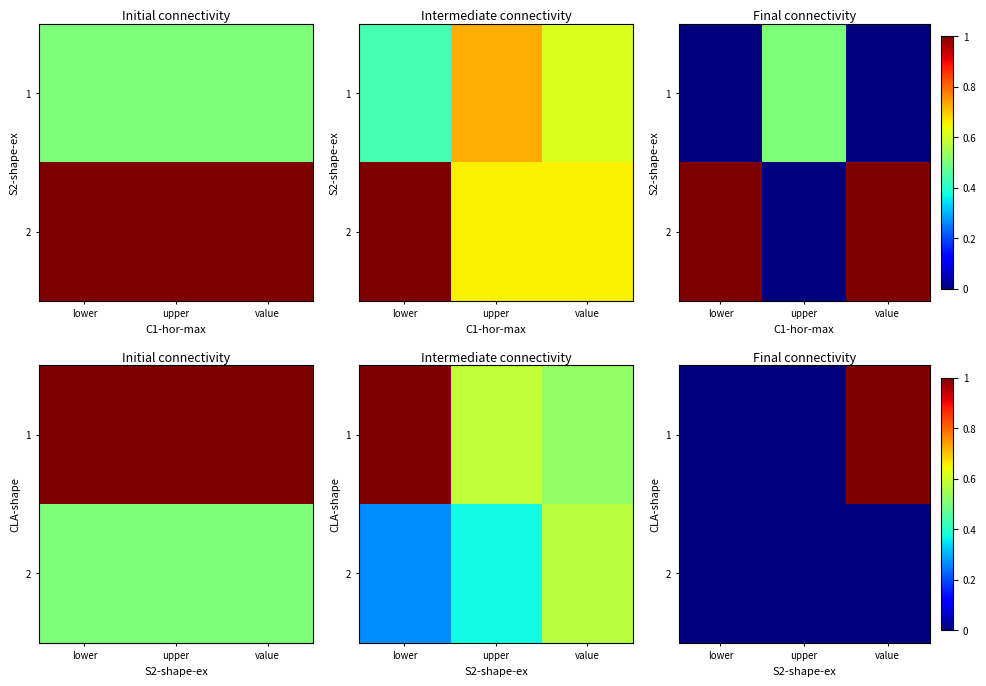

The value of 1 at lower is 5. True or false?

False